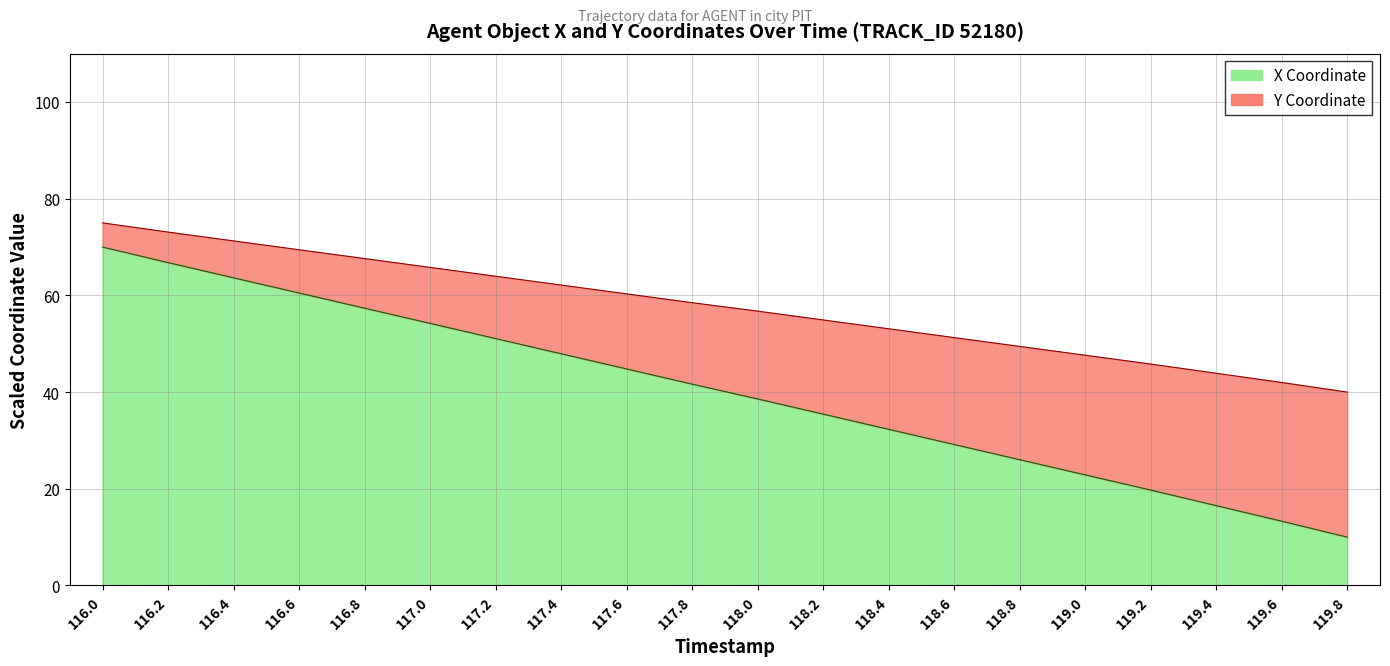

Does the chart have visible grid lines?

Yes